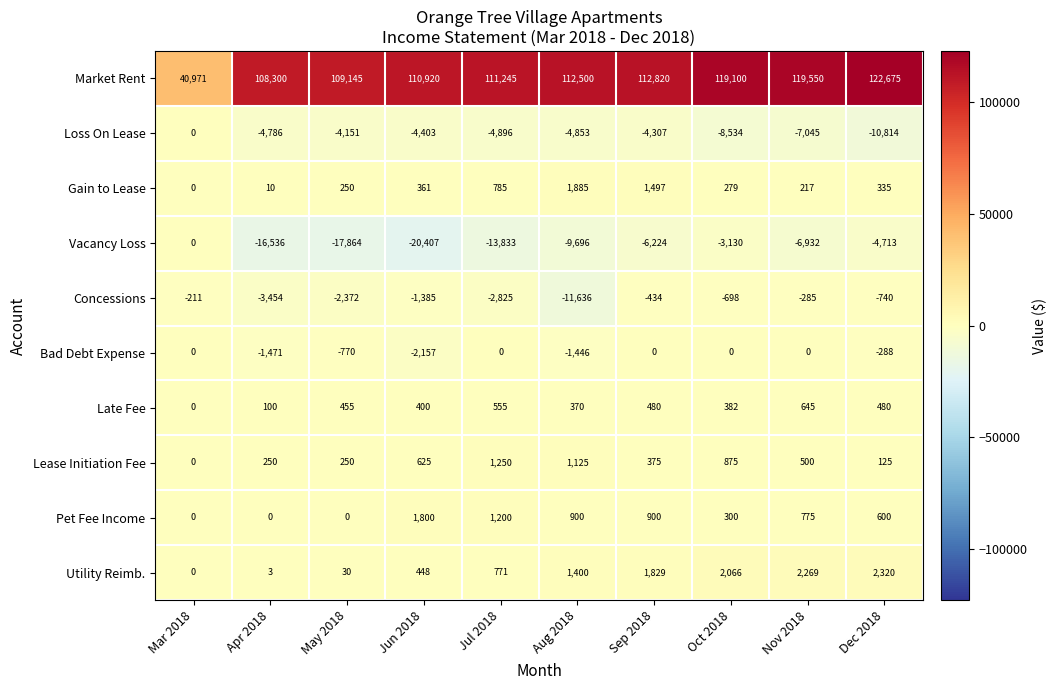

How many values in the Utility Reimb. series are below 1400?

5